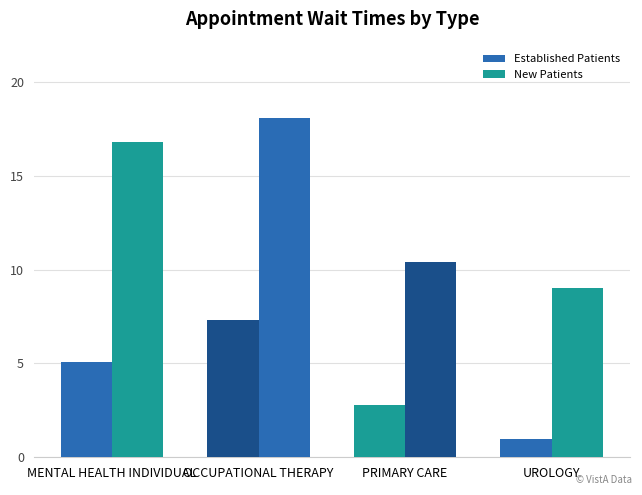

What is the difference between the highest and lowest values at OCCUPATIONAL THERAPY?

10.8